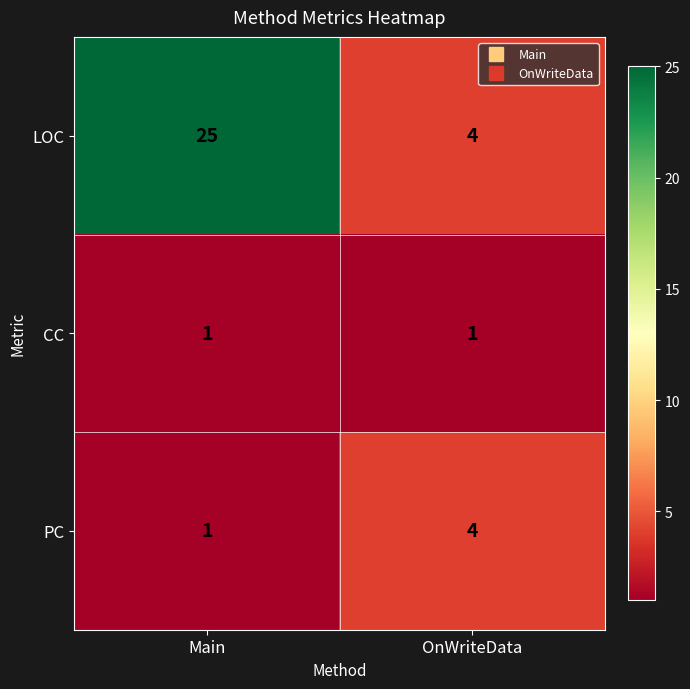

Reading left to right, what are all the values shown in this chart?

LOC: Main=25	OnWriteData=4
CC: Main=1	OnWriteData=1
PC: Main=1	OnWriteData=4